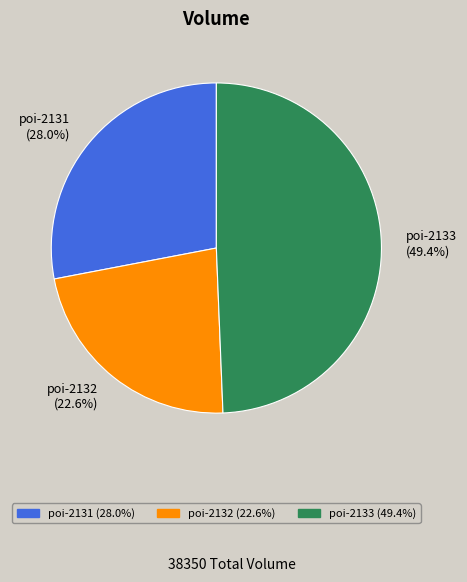

Which slice is the largest?

poi-2133